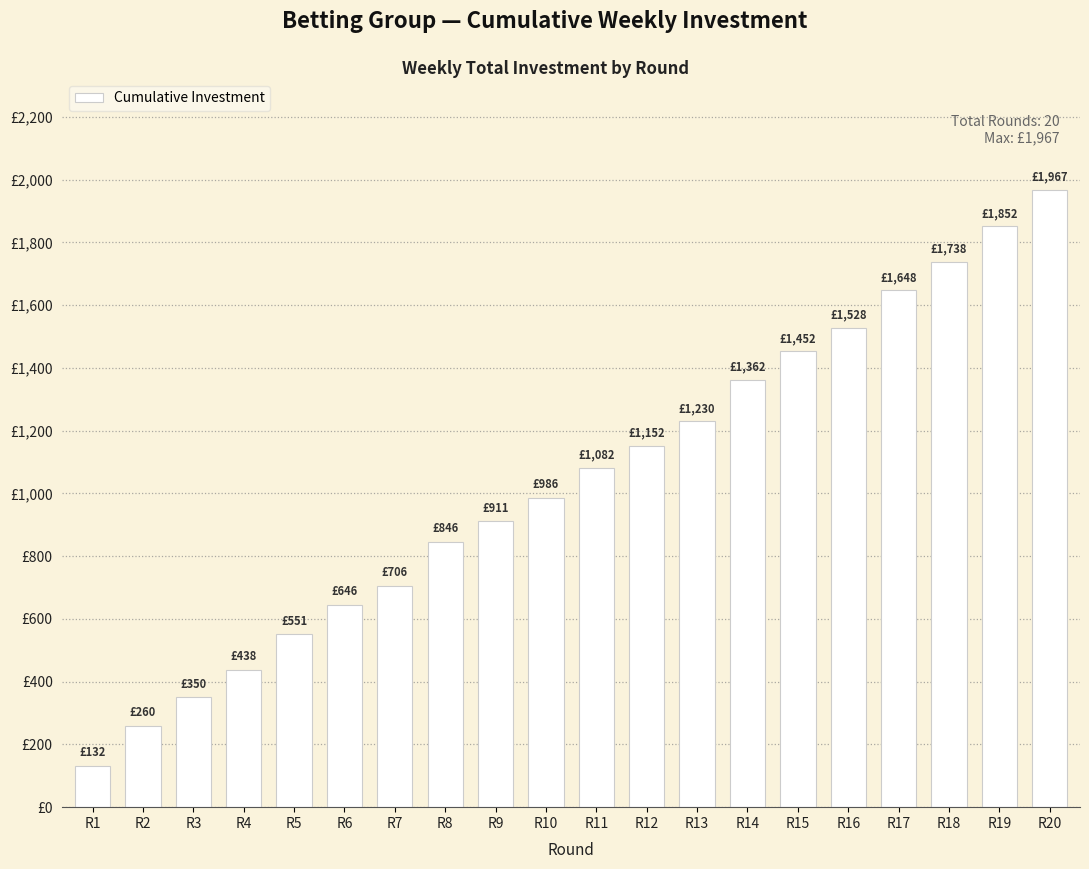

What is the ratio of the value at R7 to the value at R11?

0.7